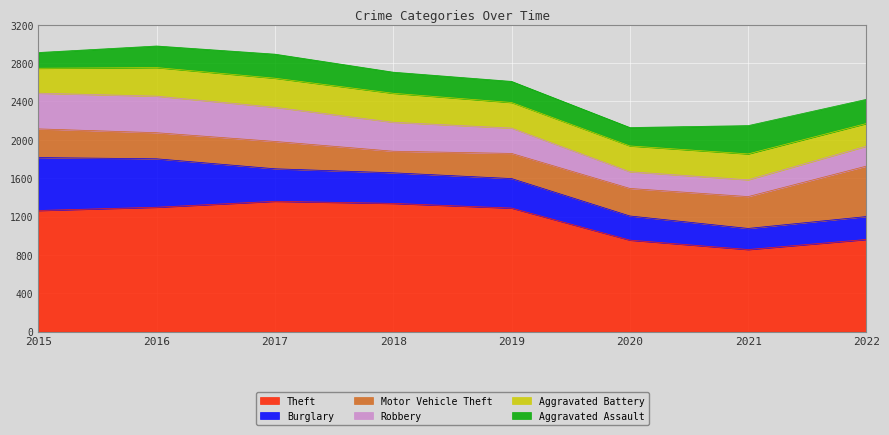

What is the approximate value of Motor Vehicle Theft at 2021, to the nearest 50?

350